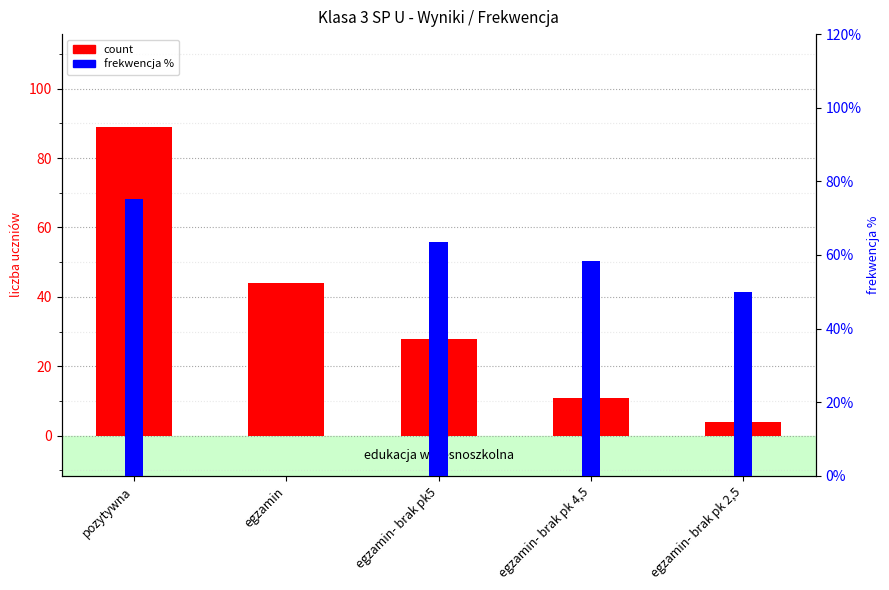

What is the label of the 4th bar from the left?

egzamin- brak pk 4,5